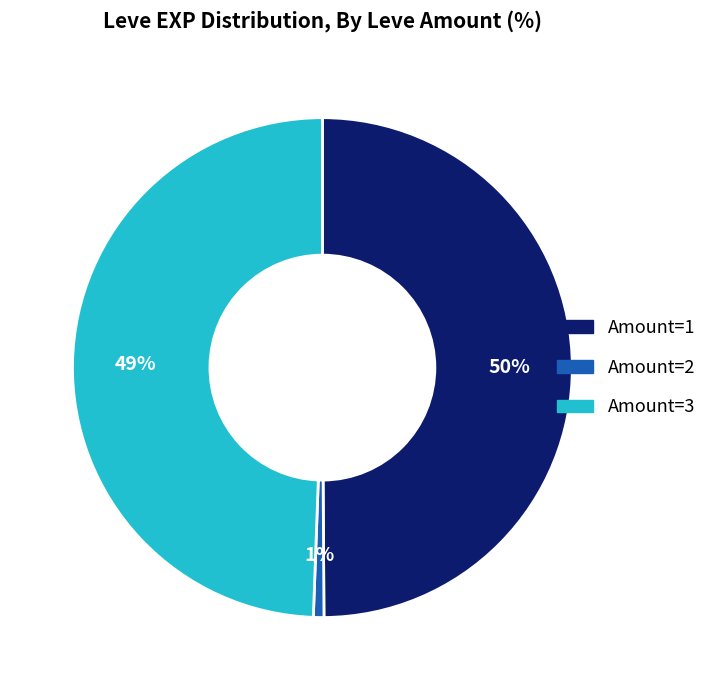

Count the number of slices in the pie.

3